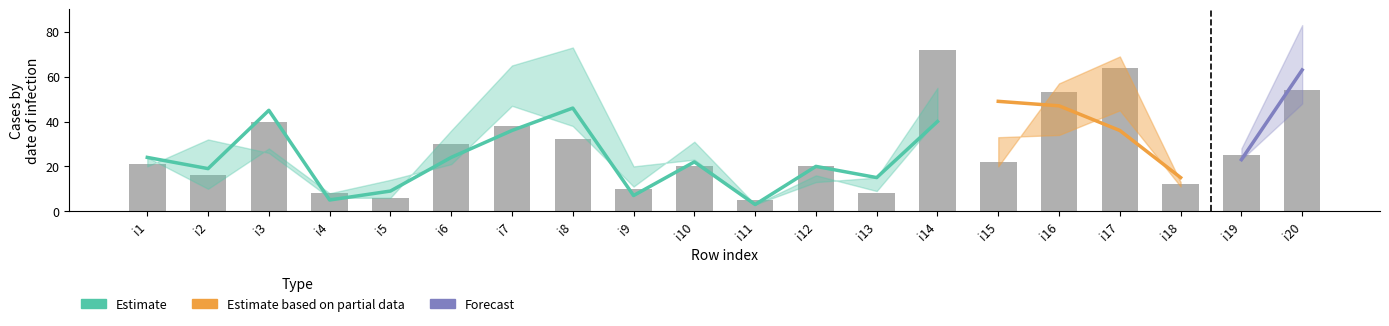

At which category does the chart reach its minimum across all series?

i11